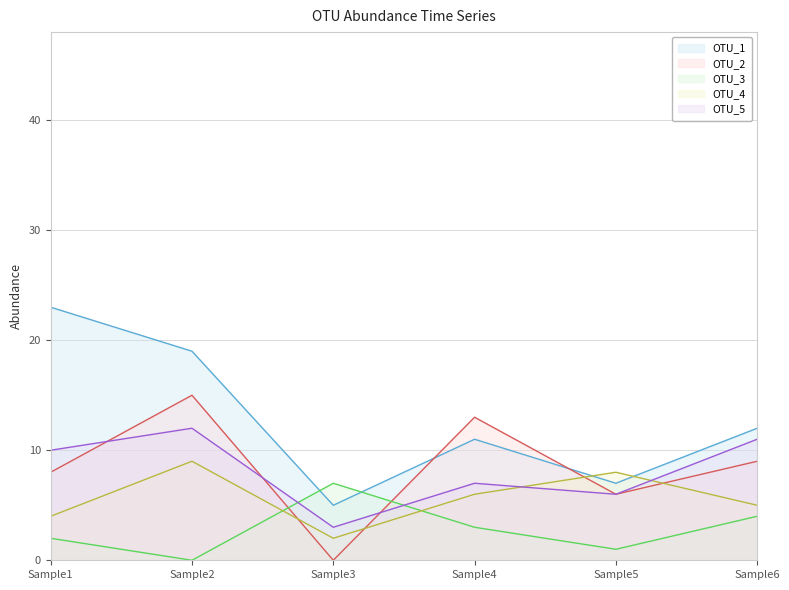

In OTU_1, how many points are higher than both neighbors (excluding endpoints)?

1